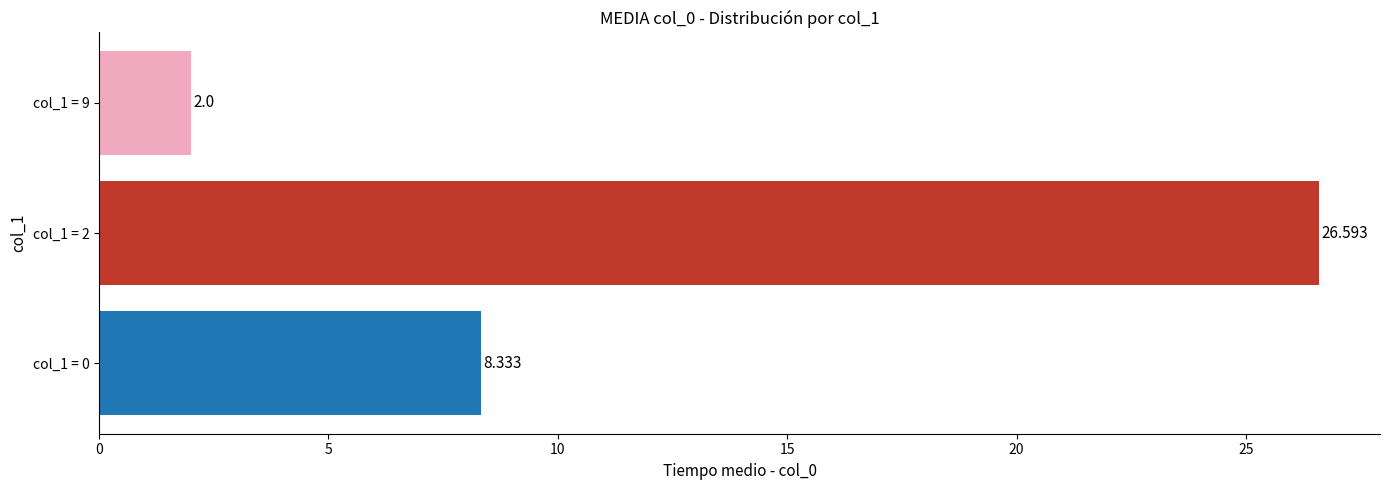

What is the greatest value displayed?

26.6